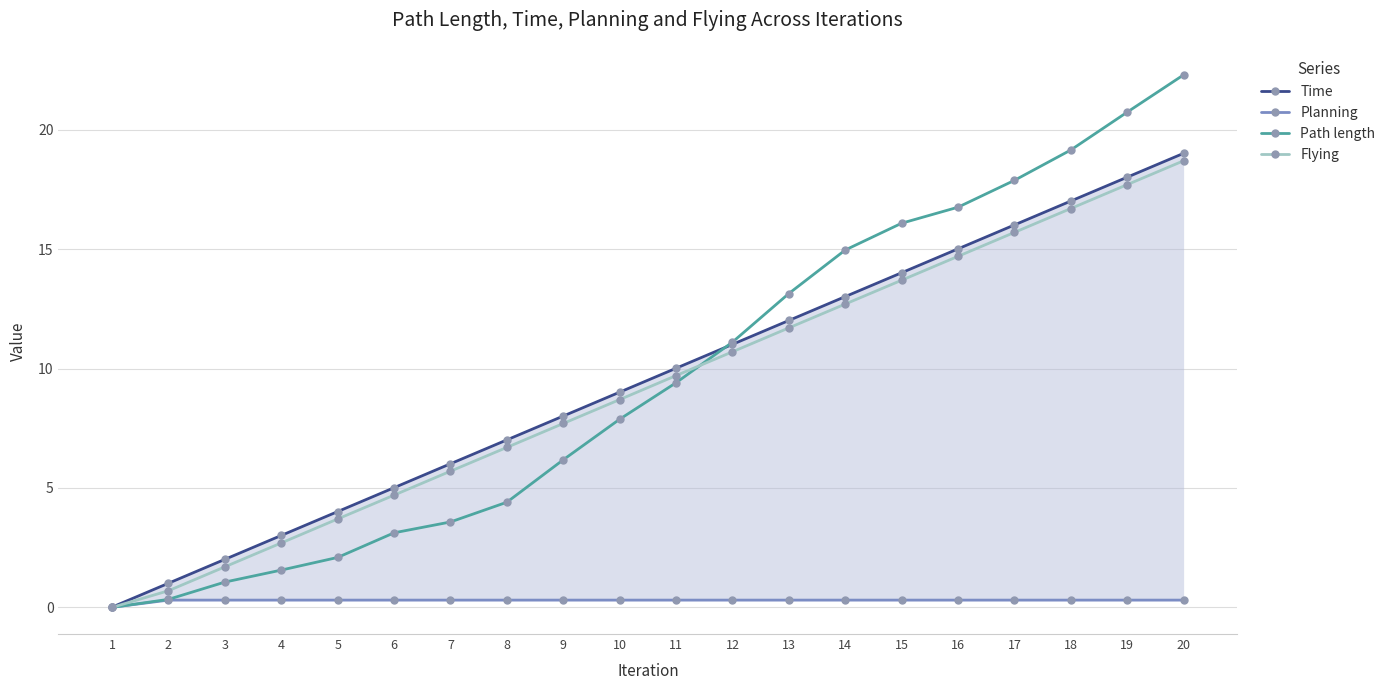

What is the spread (max minus min) of values at 8?

6.7